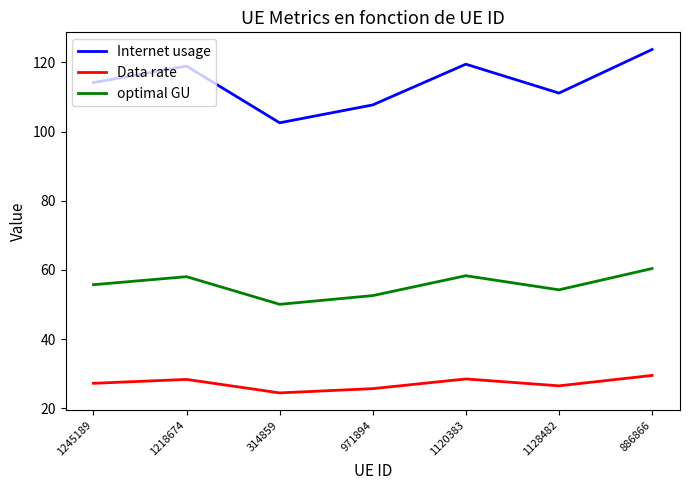

What is the maximum value for optimal GU?

60.4